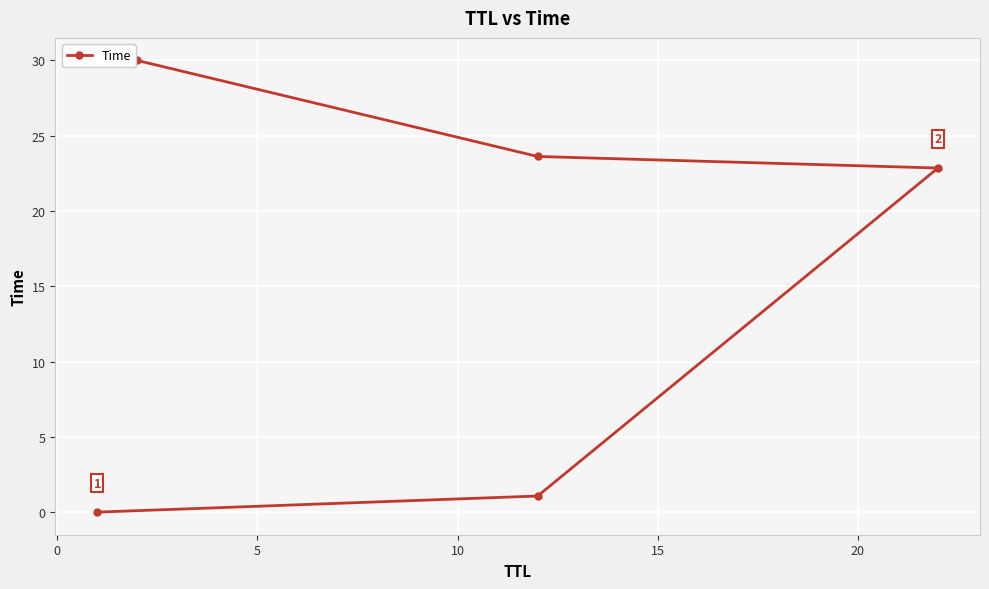

Does the chart display data point markers on the line(s)?

Yes